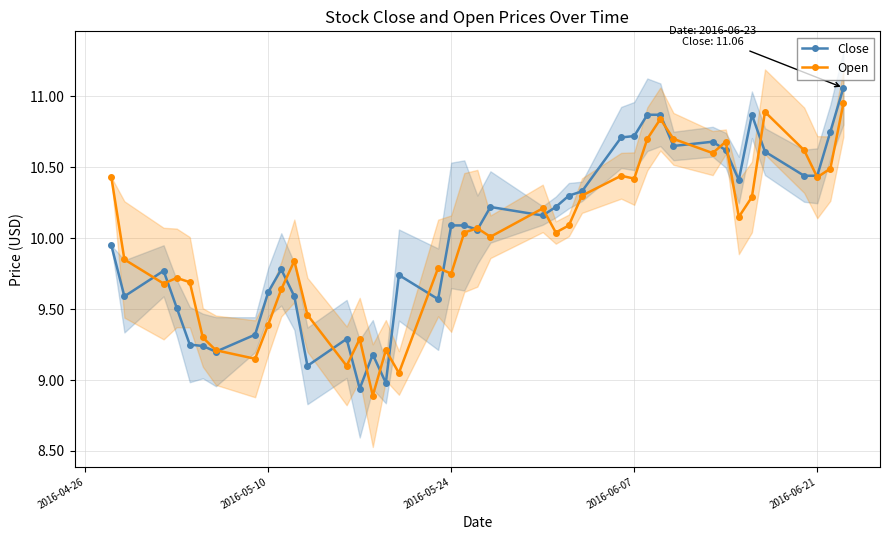

True or false: Close has more than 1 interior local peaks.

True